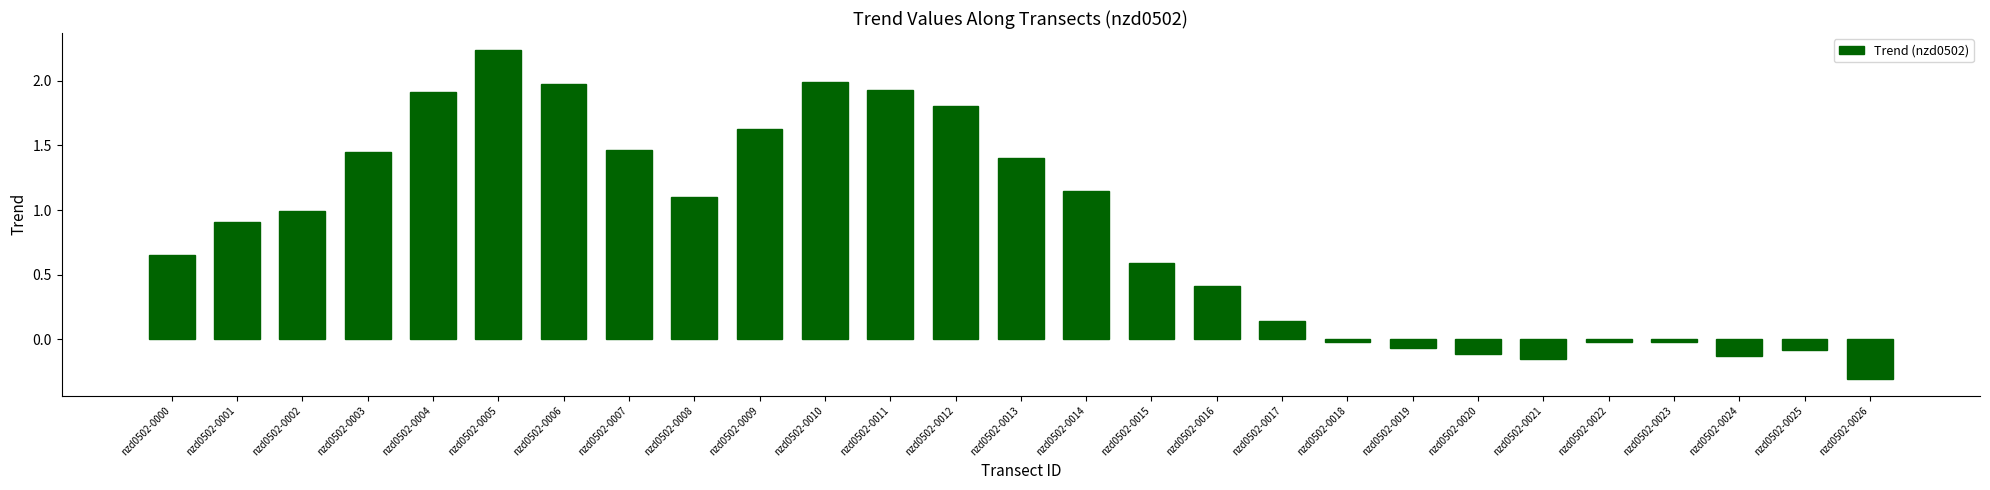

What is the minimum value shown in the chart?

-0.3